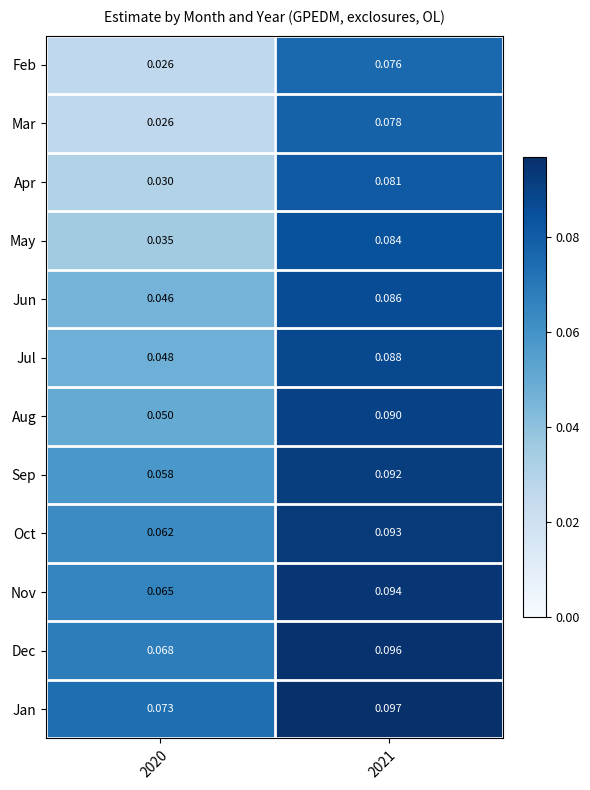

Is the value of Apr at 2021 greater than the value of Jun at 2020?

Yes